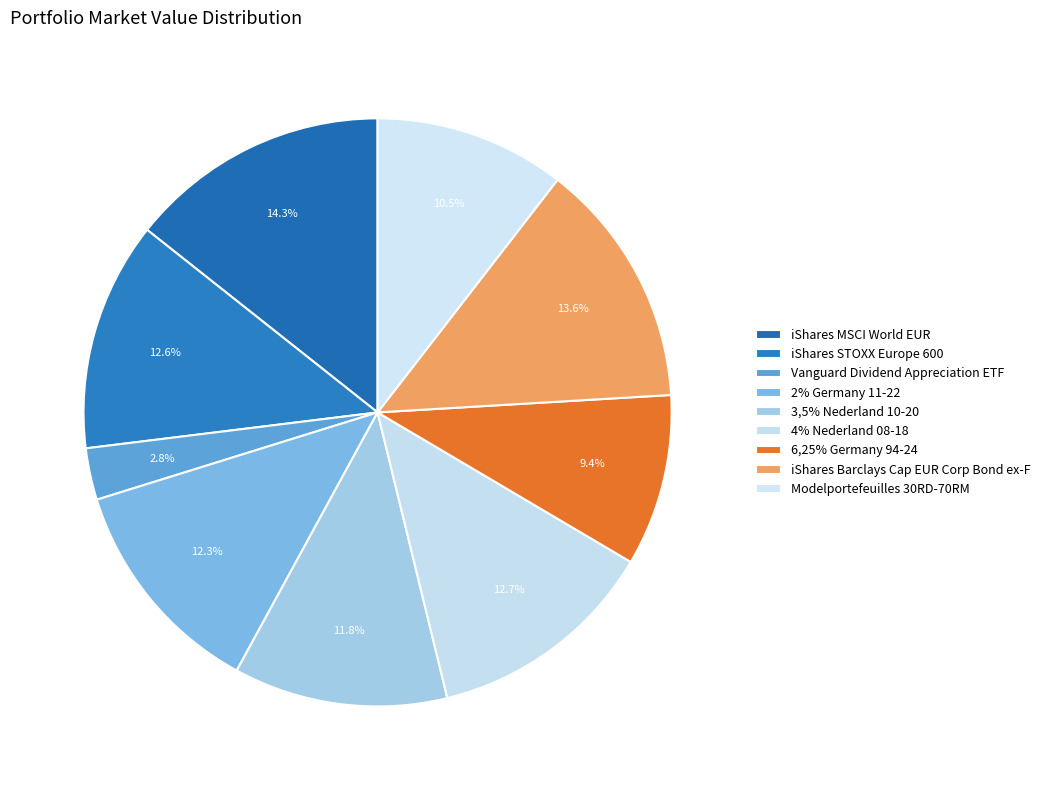

What is the smallest slice in the pie chart?

Vanguard Dividend Appreciation ETF